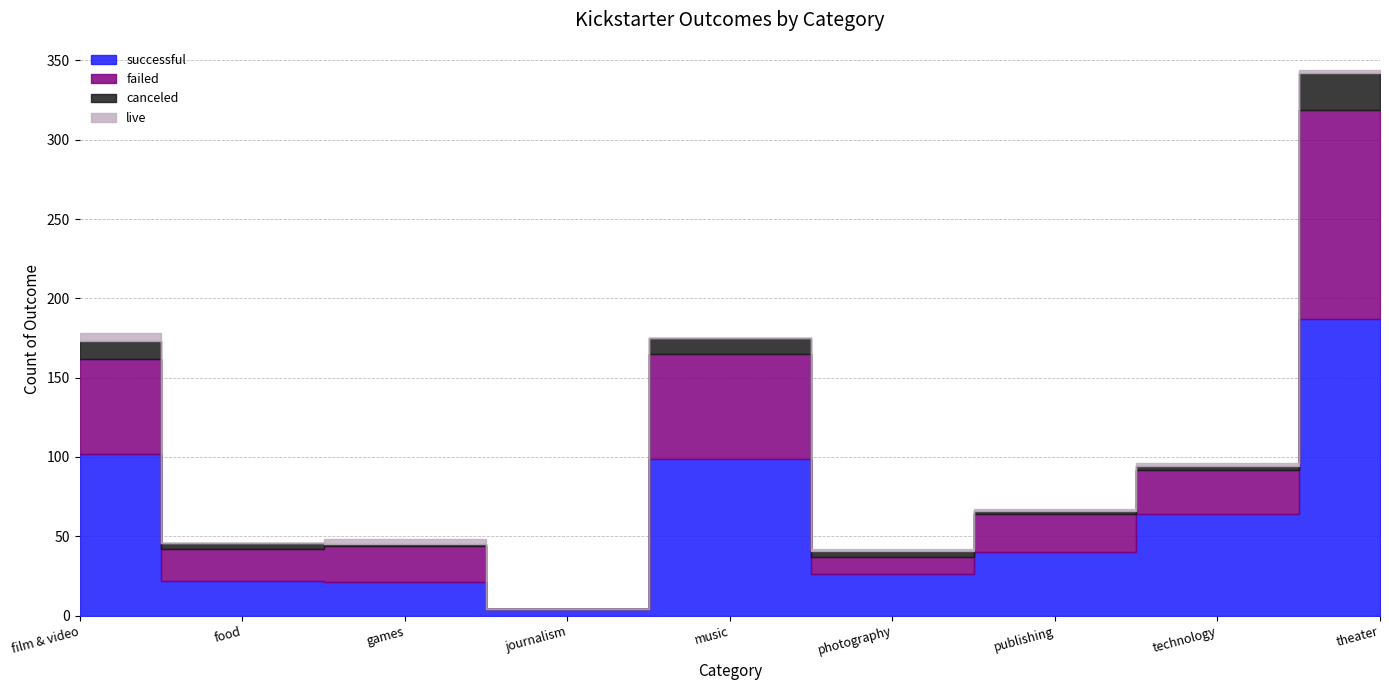

At which label does failed reach its minimum?

journalism